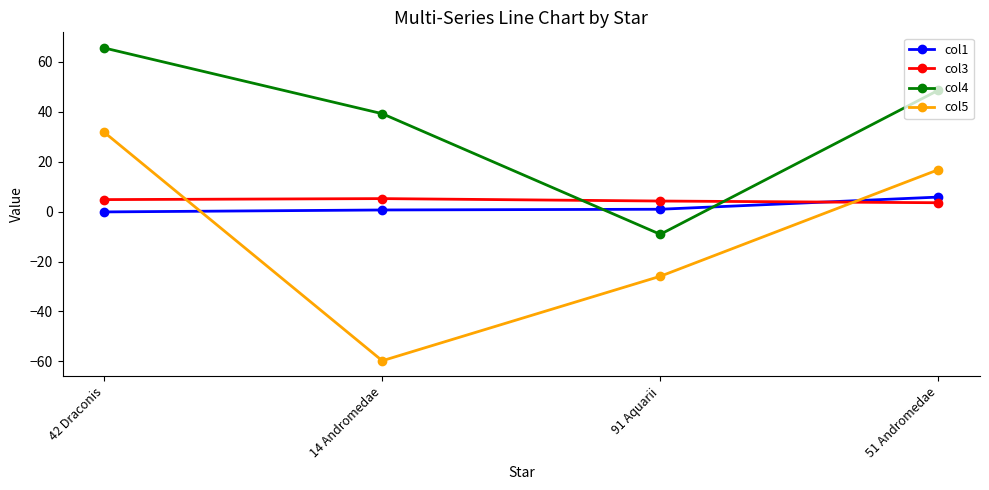

Between which two adjacent categories do col1 and col5 first intersect?

42 Draconis and 14 Andromedae